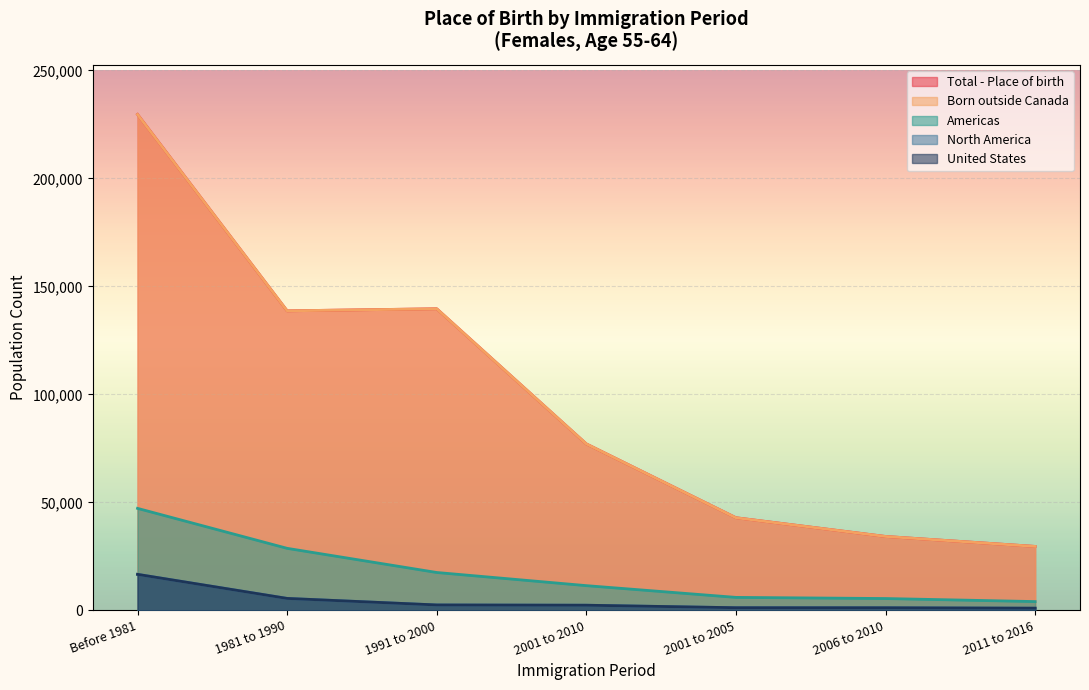

What is the difference between the highest and lowest values at 2006 to 2010?

33025